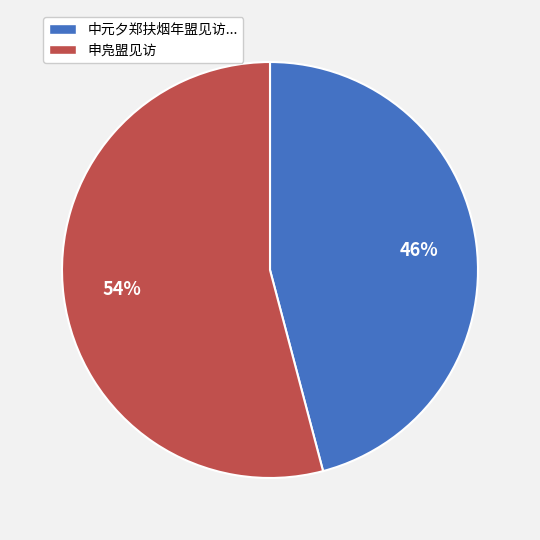

Is there a majority slice in this chart?

Yes